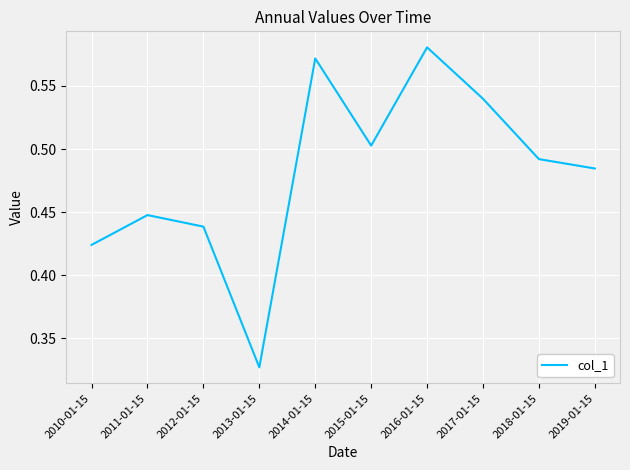

The value at 2013-01-15 is 0.2. True or false?

False